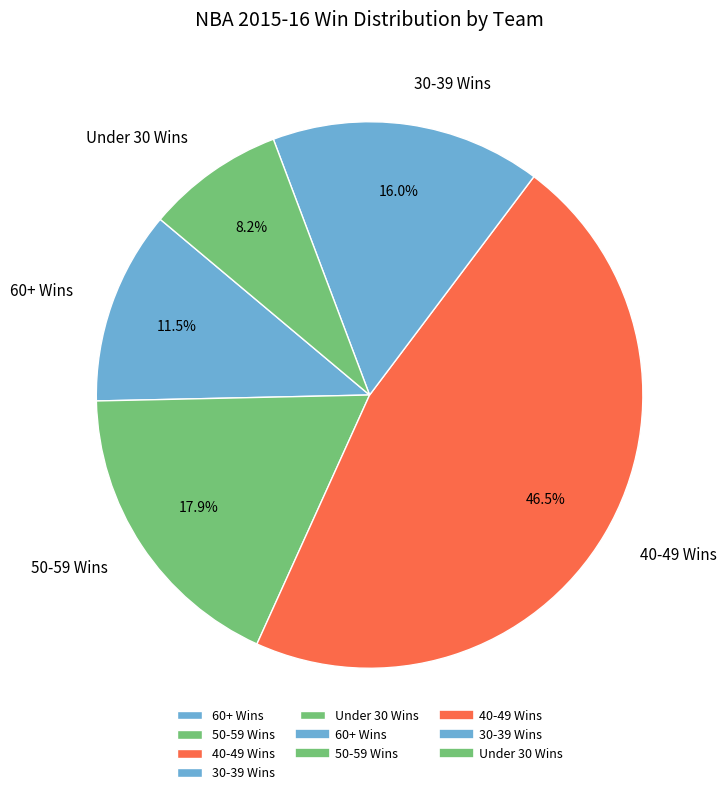

Between 40-49 Wins and 50-59 Wins, which is larger?

40-49 Wins